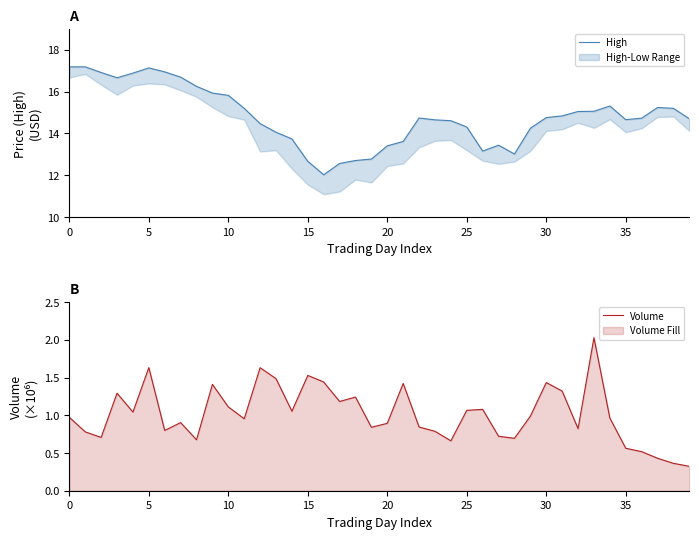

How many values in the High series are below 14?

11